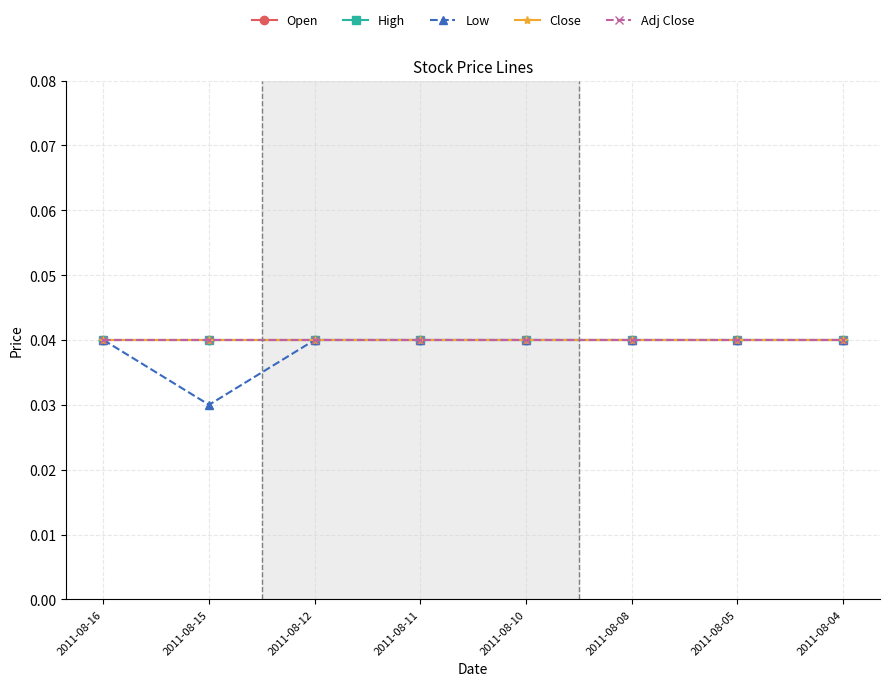

The Adj Close series shows 0.1 at 2011-08-11. True or false?

False